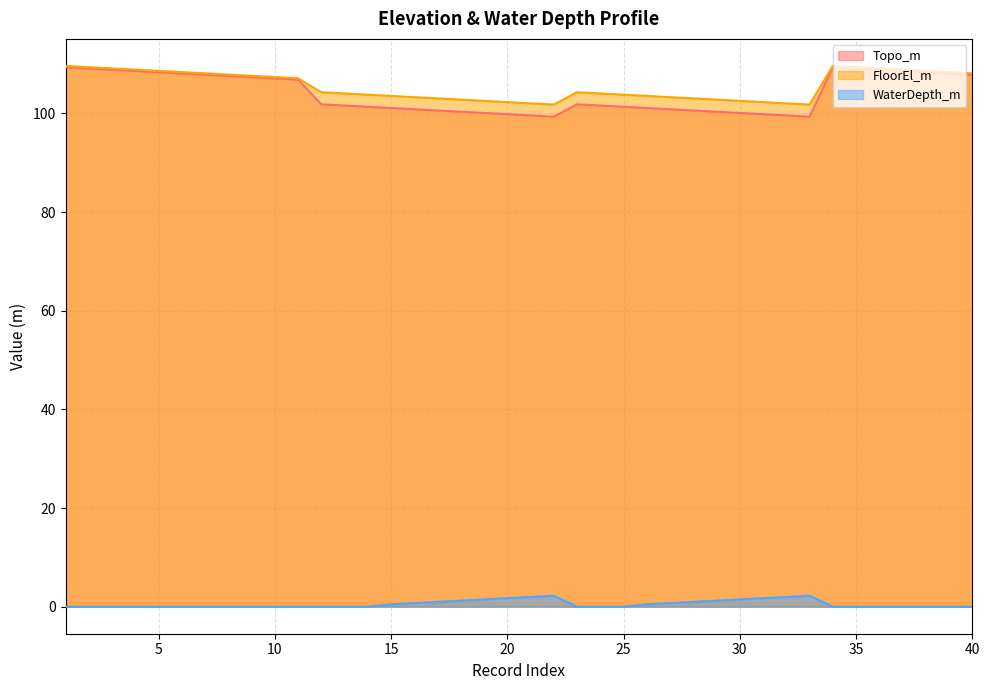

What is the sum of the FloorEl_m values at 24 and 3?

213.2